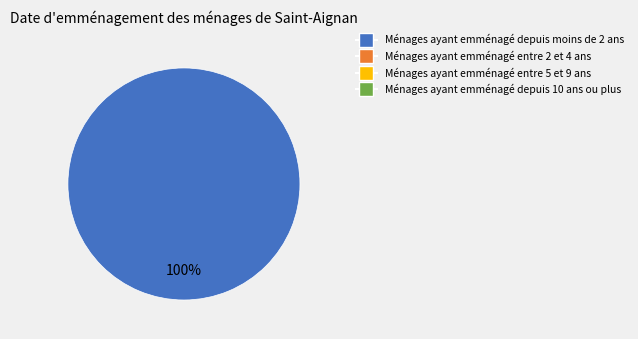

Is there any slice that represents more than half of the pie?

Yes